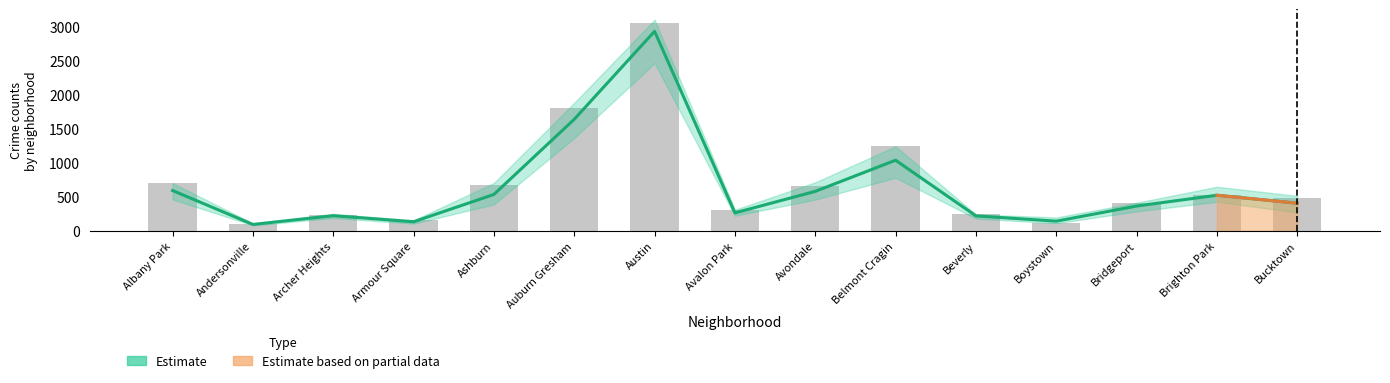

What value does the data have at Beverly?

221.0